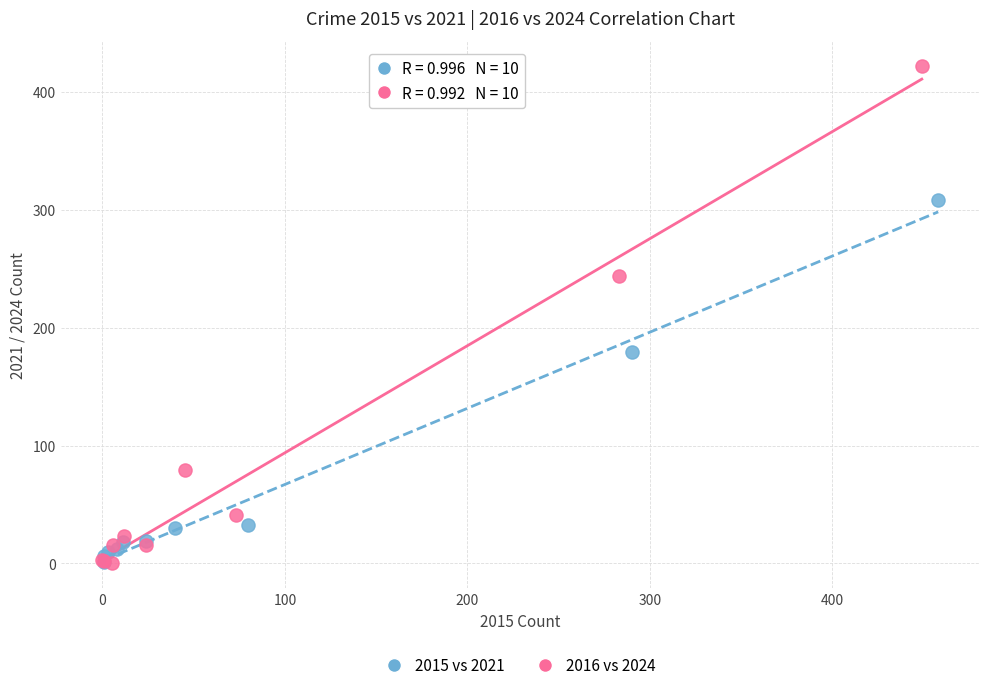

Which series has the widest spread of Y values?

2016 vs 2024